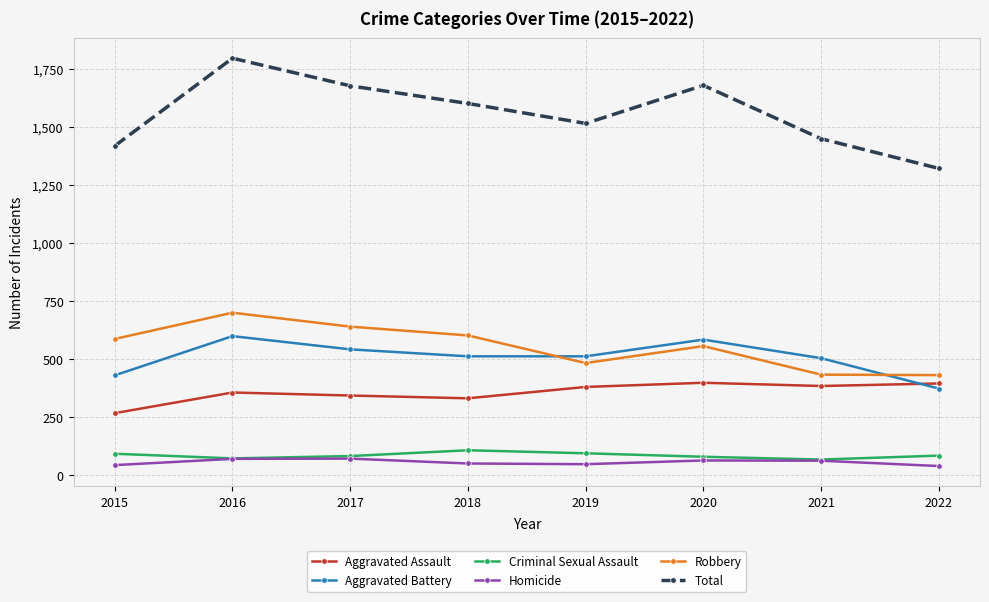

Which series has the largest range (max minus min)?

Total